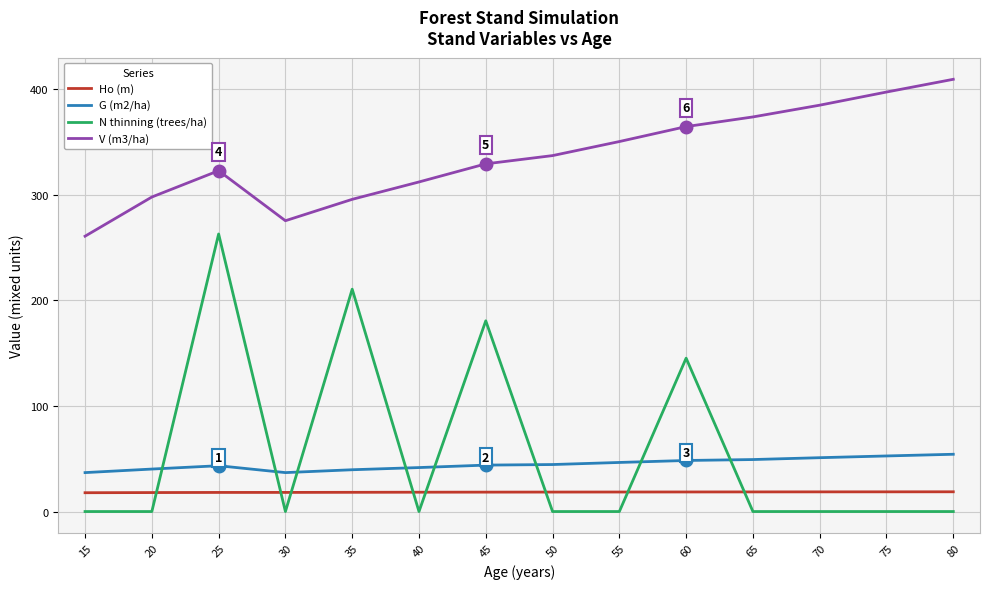

True or false: N thinning (trees/ha) has a value of 125.7 at 80.

False